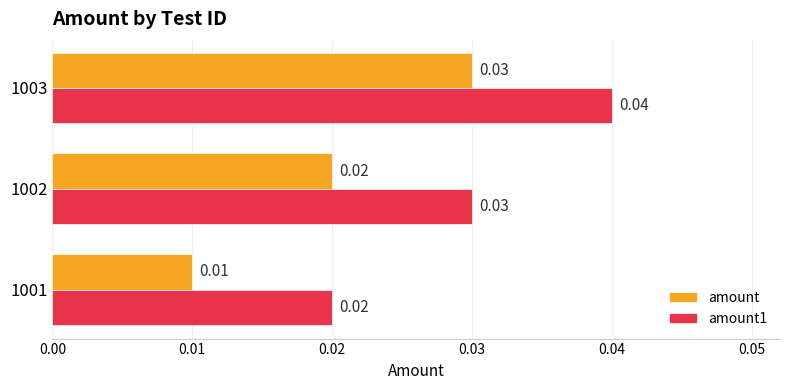

At which category is the sum across all series the highest?

1003